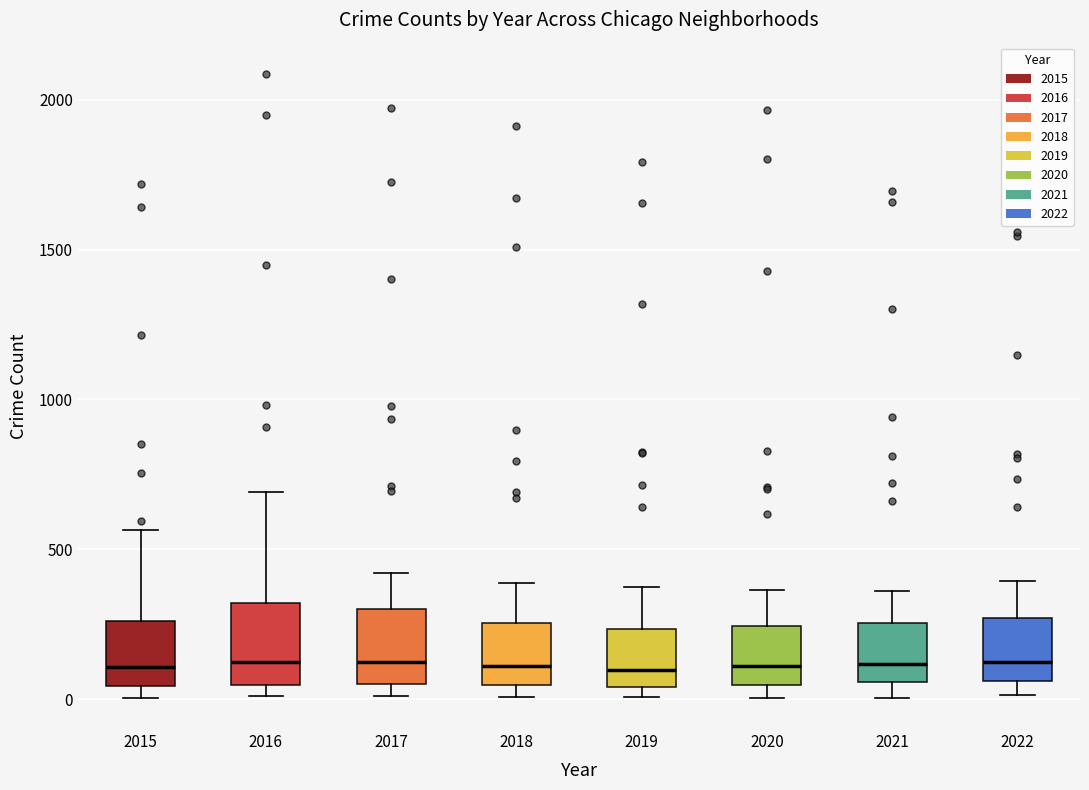

Where does the median line of the box at x = 2016 sit on the y-axis? The values are not printed on the chart, so give them approximately, as read against the axis.

150